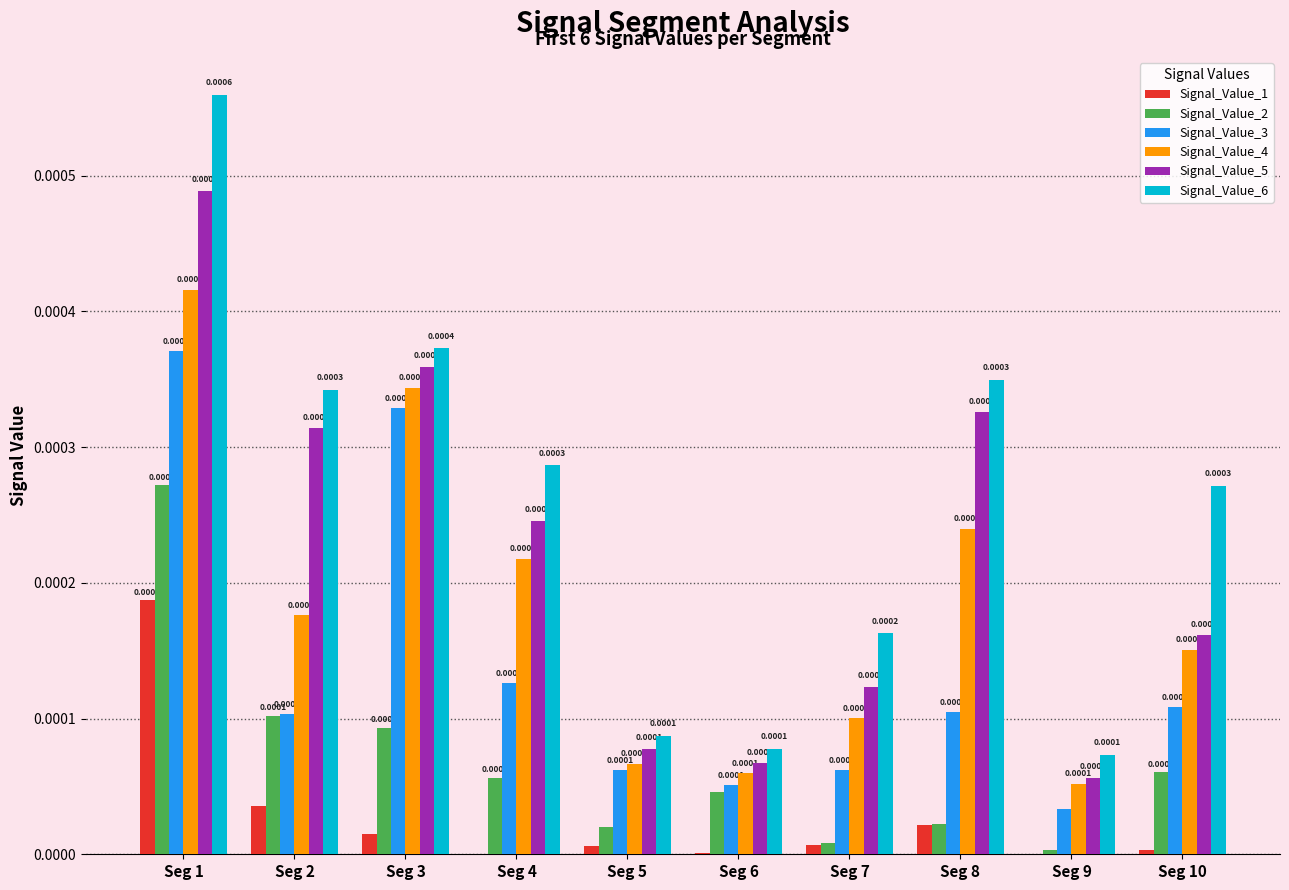

Which series has the largest total across all categories?

Signal_Value_6